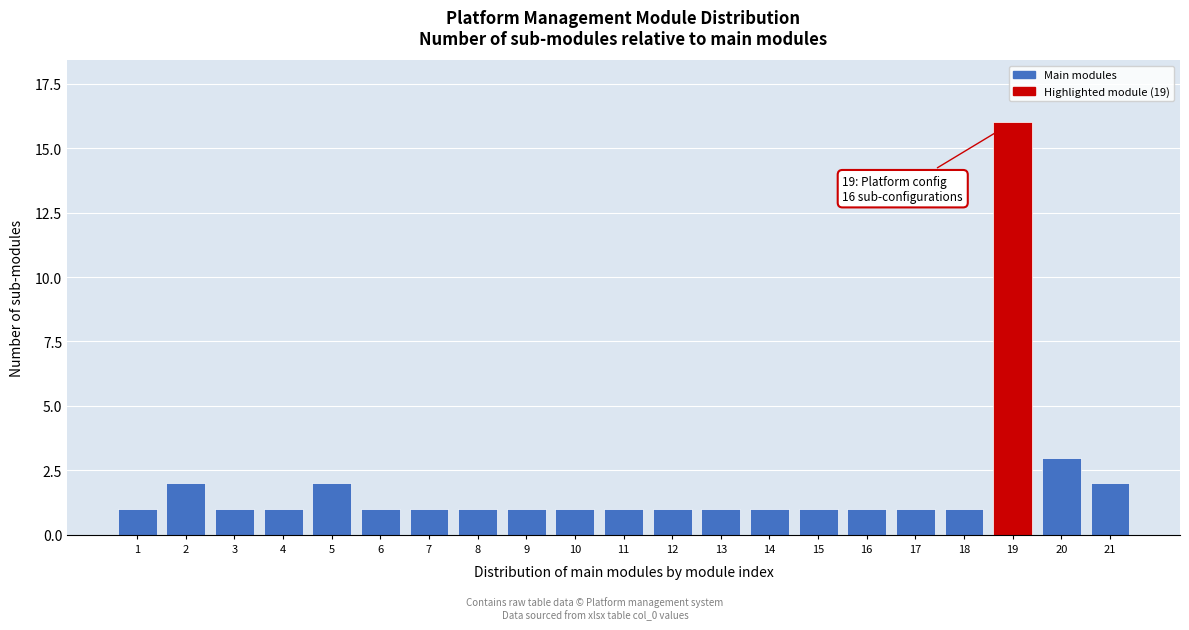

Reading left to right, list all the values displayed in this chart.

1	2	1	1	2	1	1	1	1	1	1	1	1	1	1	1	1	1	16	3	2